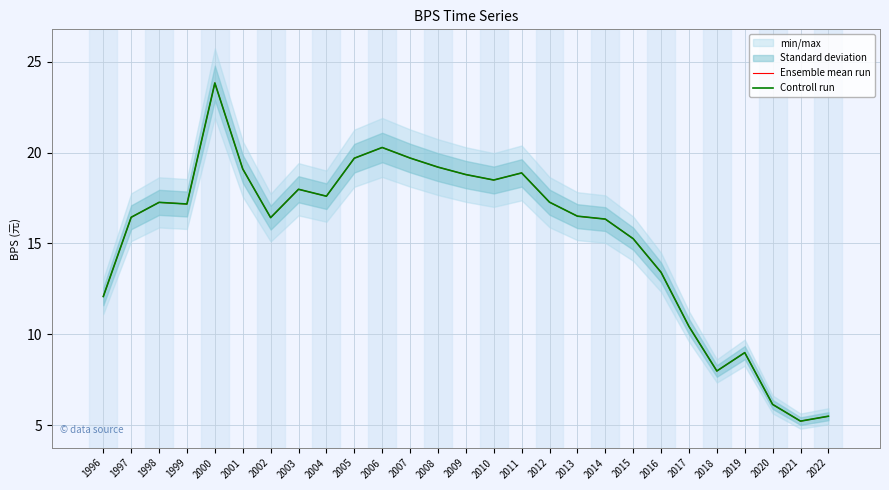

Reading right to left, what are all the values shown in this chart?

Ensemble mean run: 2022=5.5	2021=5.2	2020=6.1	2019=9.0	2018=8.0	2017=10.4	2016=13.4	2015=15.3	2014=16.3	2013=16.5	2012=17.3	2011=18.9	2010=18.5	2009=18.8	2008=19.2	2007=19.7	2006=20.3	2005=19.7	2004=17.6	2003=18.0	2002=16.4	2001=19.1	2000=23.8	1999=17.2	1998=17.3	1997=16.4	1996=12.1
Controll run: 2022=5.5	2021=5.2	2020=6.1	2019=9.0	2018=8.0	2017=10.4	2016=13.4	2015=15.3	2014=16.3	2013=16.5	2012=17.3	2011=18.9	2010=18.5	2009=18.8	2008=19.2	2007=19.7	2006=20.3	2005=19.7	2004=17.6	2003=18.0	2002=16.4	2001=19.1	2000=23.8	1999=17.2	1998=17.3	1997=16.4	1996=12.1